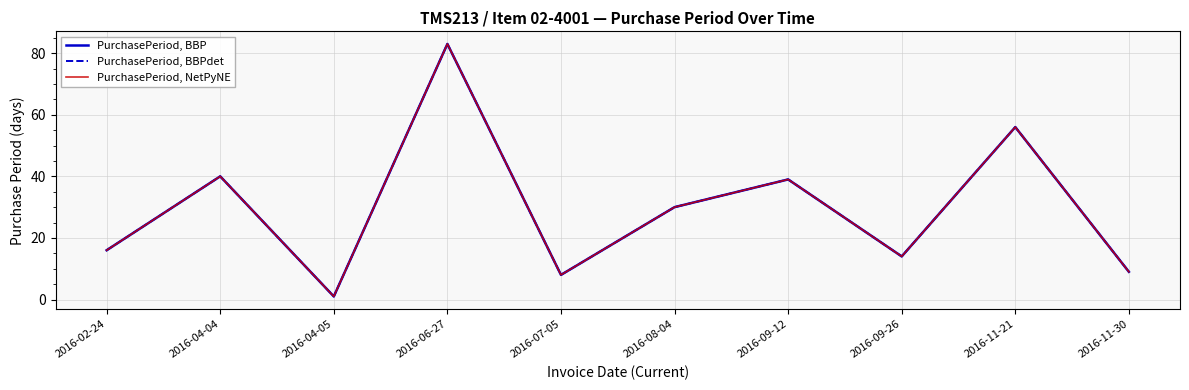

Does the chart have visible grid lines?

Yes